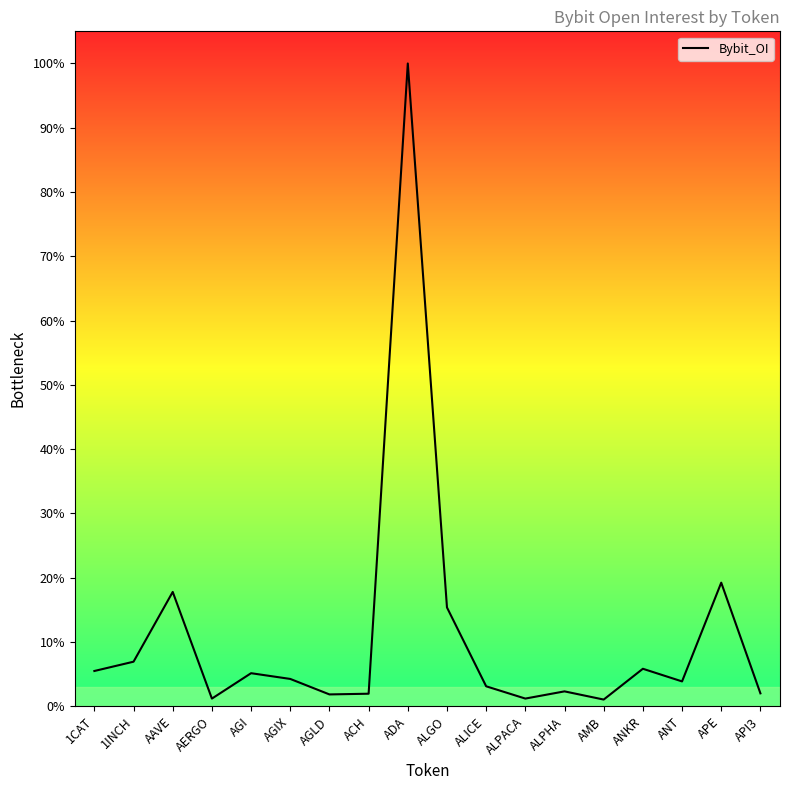

How many points are lower than both their immediate neighbors (excluding endpoints)?

5